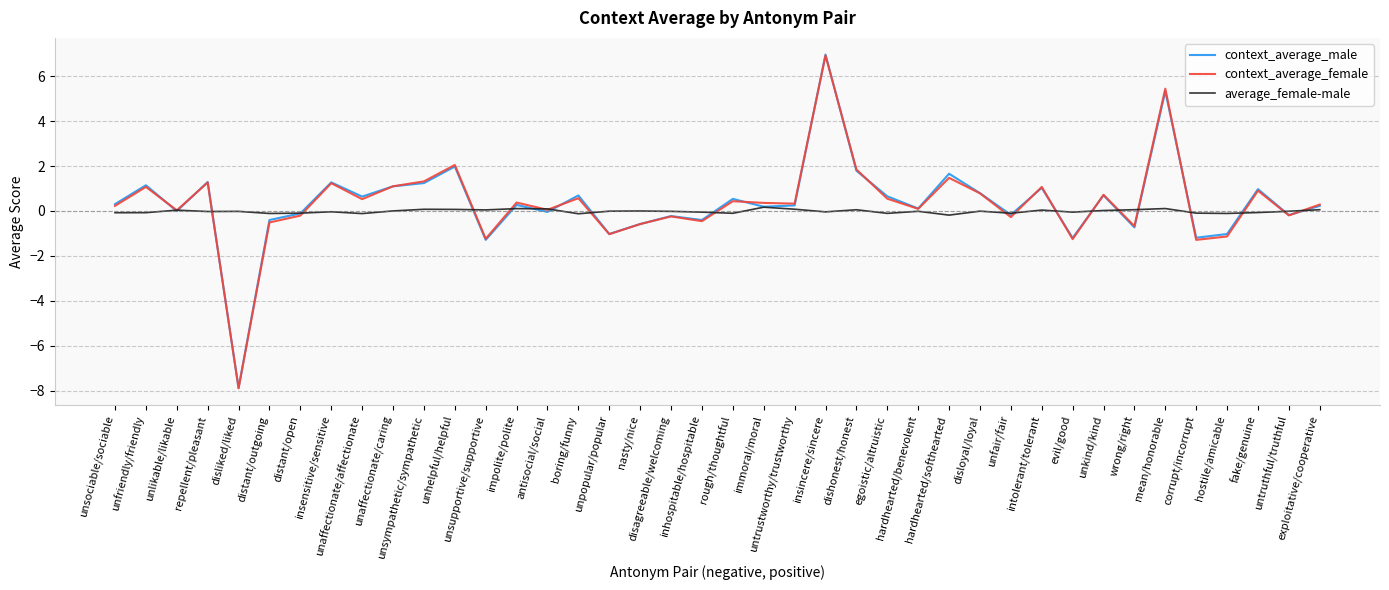

Does the chart have visible grid lines?

Yes